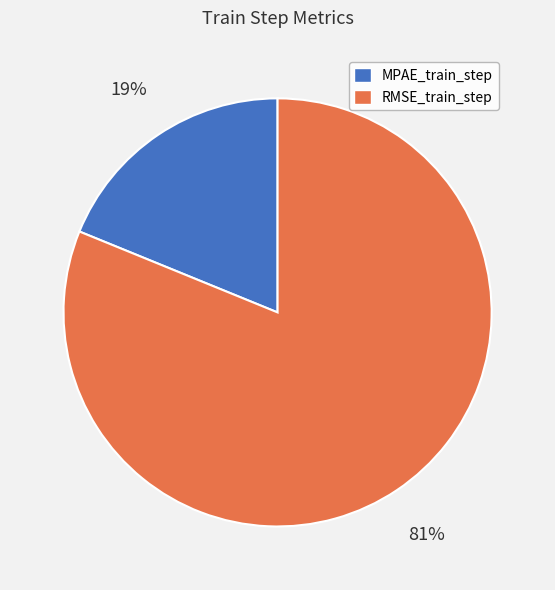

How many segments does this pie chart have?

2